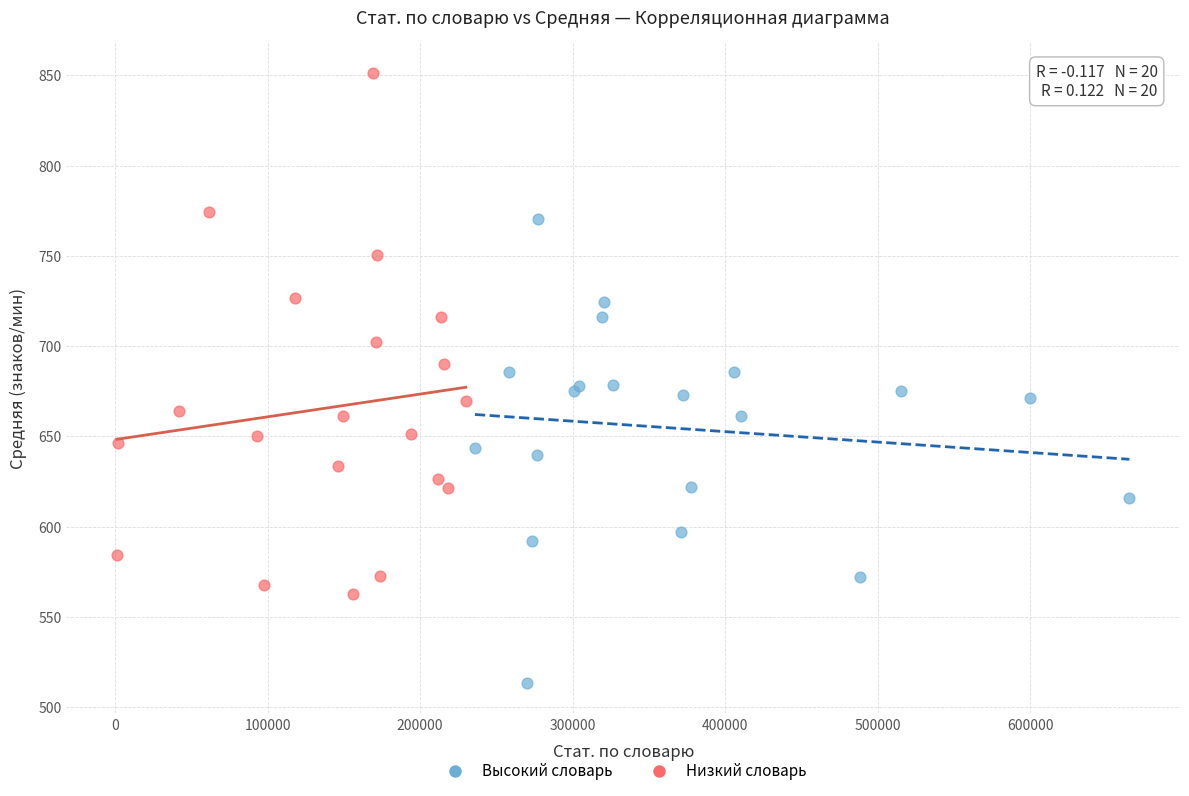

Which series contains the highest Y value?

Низкий словарь